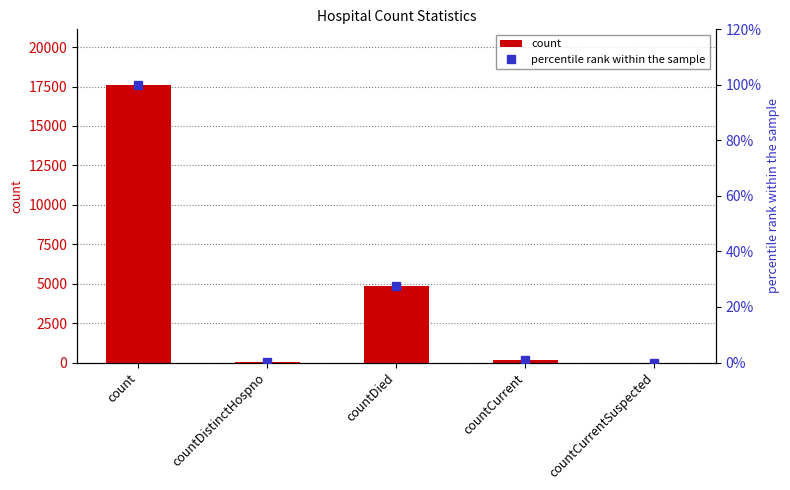

Read the count value at countCurrent.

168.0